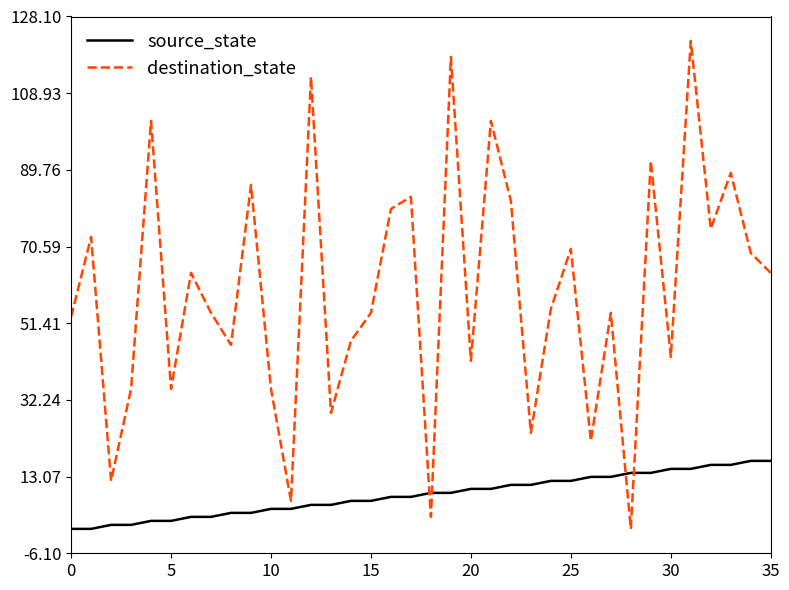

Which series has the widest spread of values?

destination_state